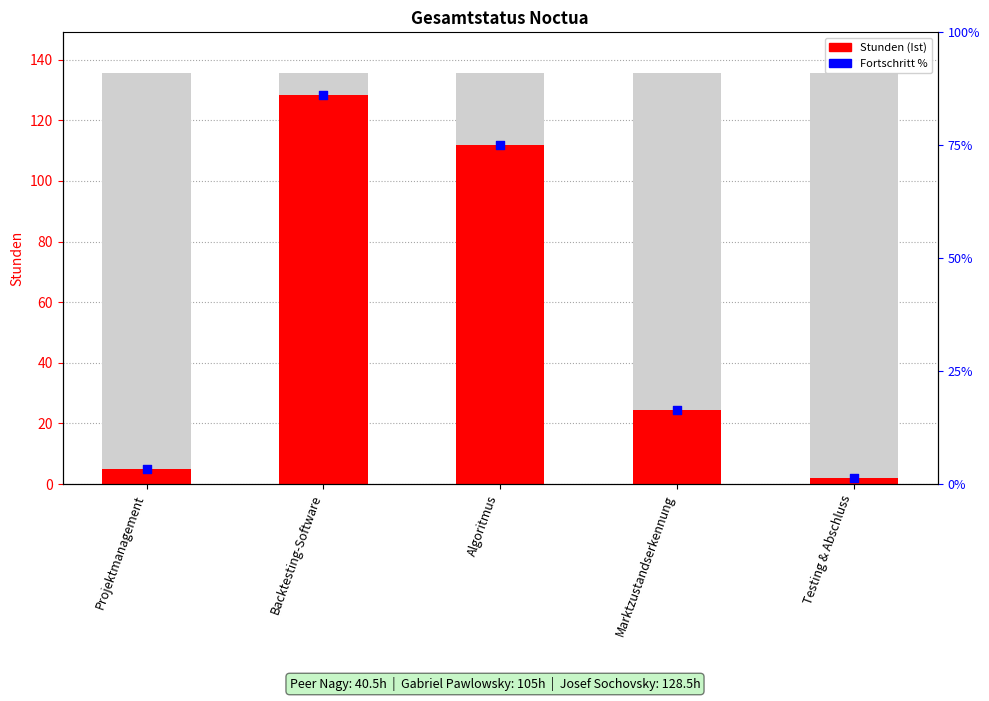

What is the change in value from Projektmanagement to Backtesting-Software?

+123.5